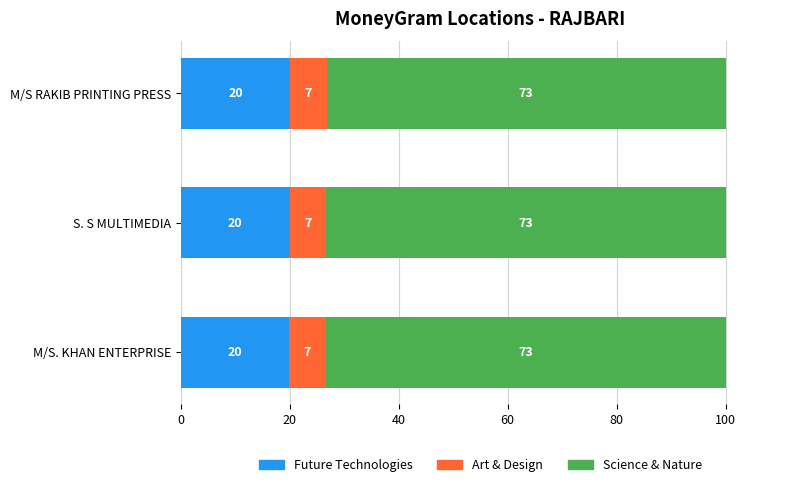

Is it true that Future Technologies equals 33.4 at M/S. KHAN ENTERPRISE?

False